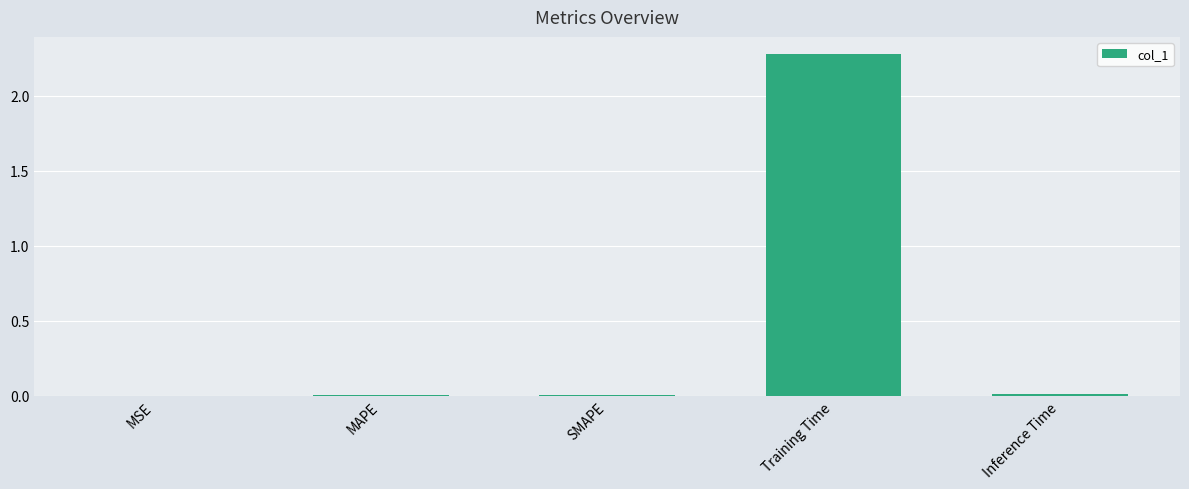

Between Inference Time and Training Time, which is larger?

Training Time